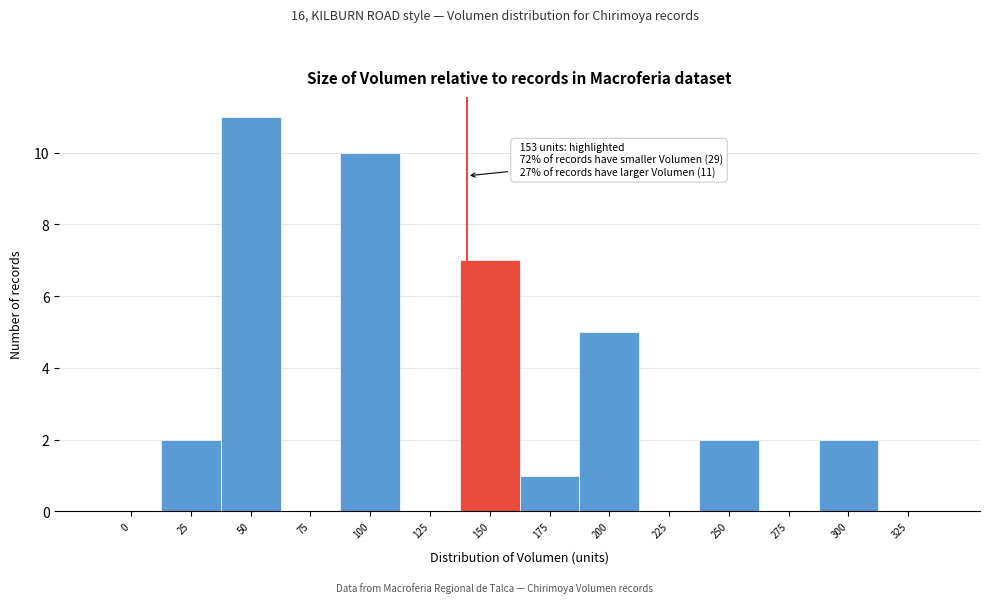

Reading left to right, what are all the values shown in this chart?

0=0	25=2	50=11	75=0	100=10	125=0	150=7	175=1	200=5	225=0	250=2	275=0	300=2	325=0